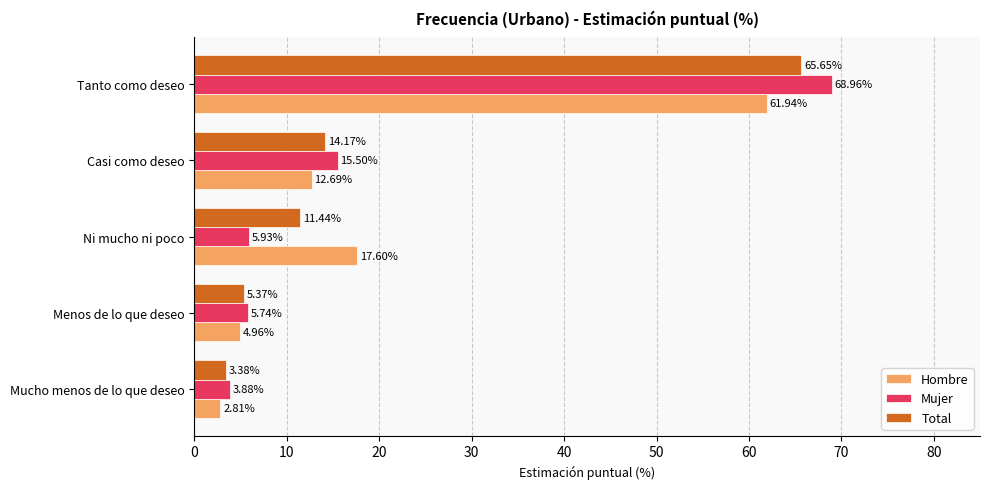

Is the value of Total at Mucho menos de lo que deseo greater than the value of Mujer at Tanto como deseo?

No